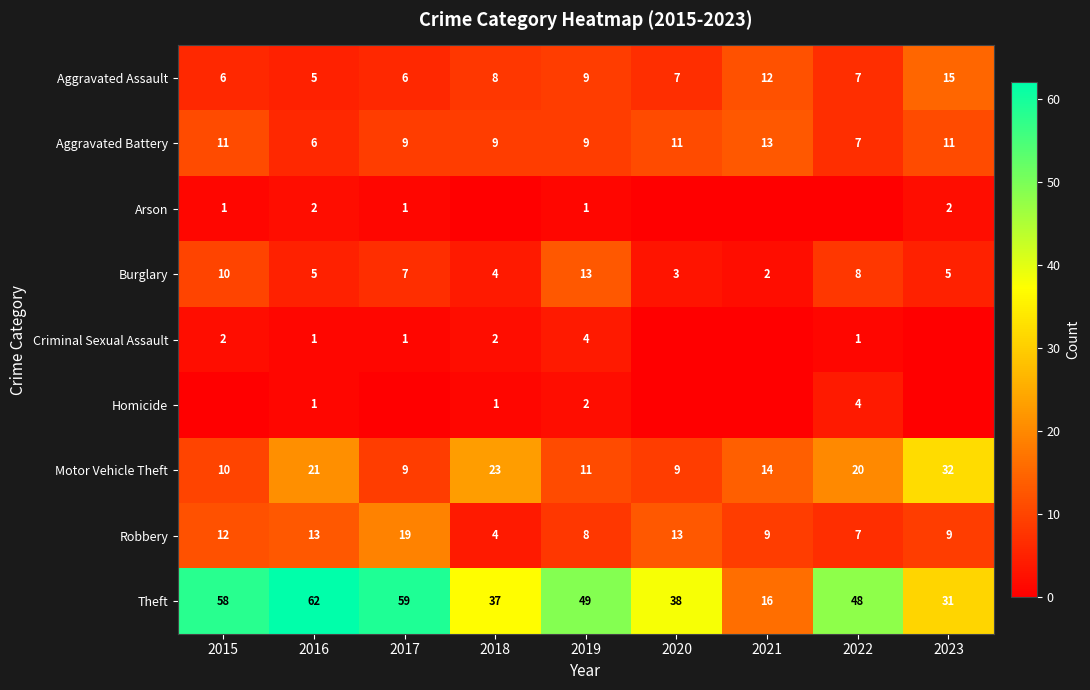

At which label is Motor Vehicle Theft closest to 20?

2022